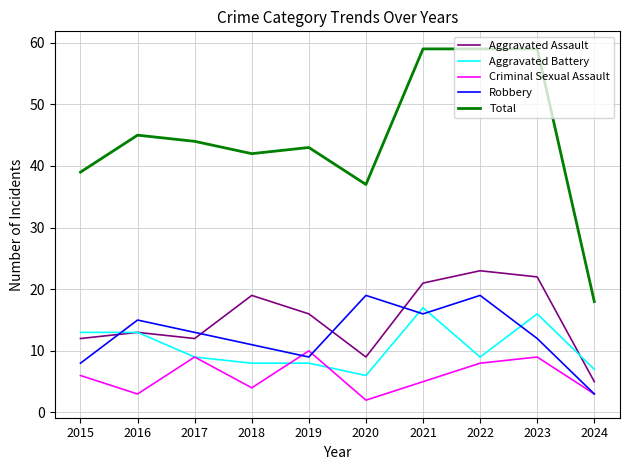

The value of Criminal Sexual Assault at 2015 is 6. True or false?

True